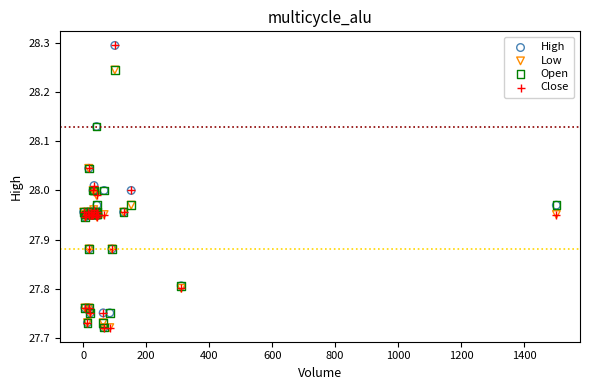

What are all the series names shown in the legend?

High, Low, Open, Close